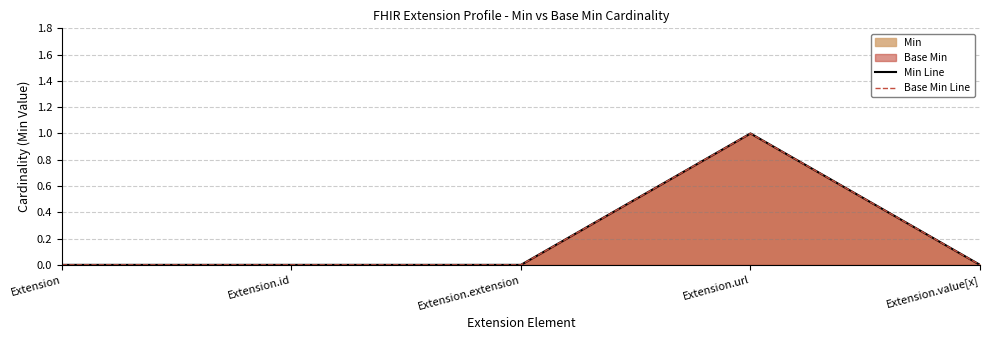

Reading left to right, extract all data points from this chart.

Min Line: Extension=0	Extension.id=0	Extension.extension=0	Extension.url=1	Extension.value[x]=0
Base Min Line: Extension=0	Extension.id=0	Extension.extension=0	Extension.url=1	Extension.value[x]=0